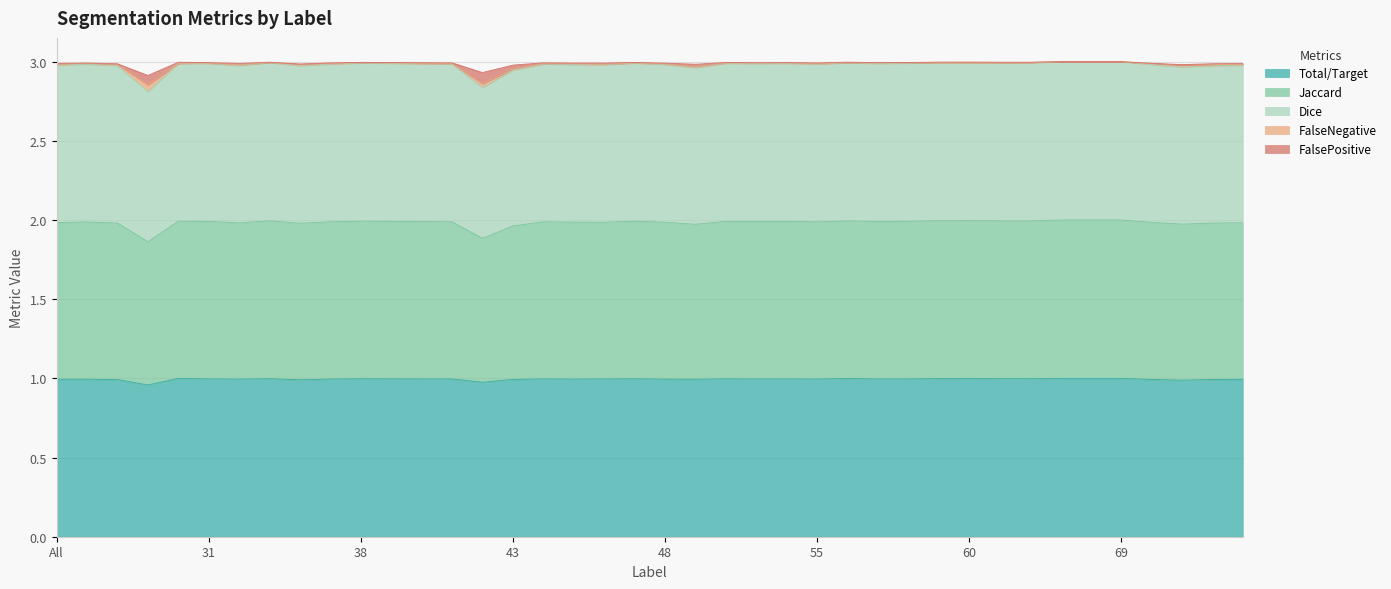

True or false: Dice and Jaccard cross at least once.

False